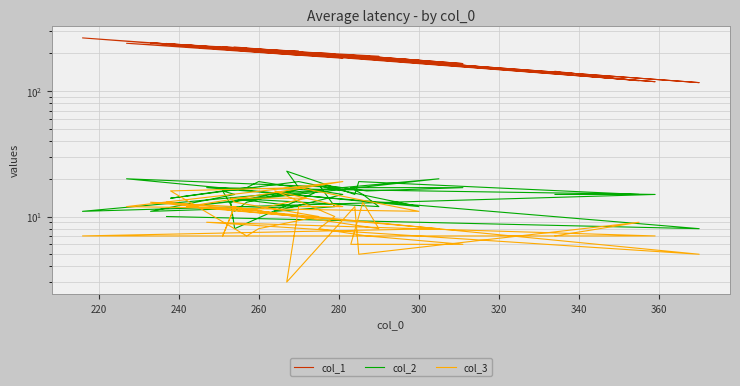

Which series changed the most between 300 and 340?

col_1